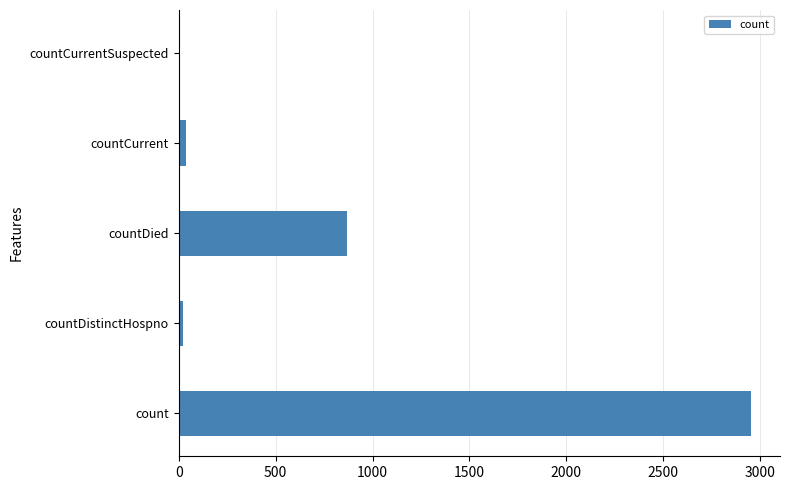

Between countDied and countDistinctHospno, which is larger?

countDied